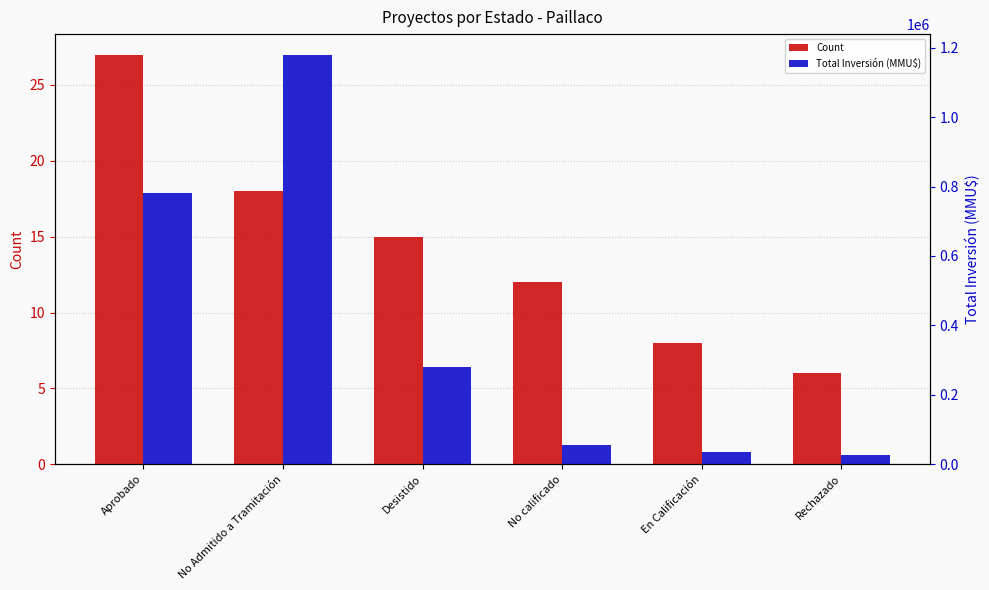

What is the sum of the Count values at Desistido and No Admitido a Tramitación?

33